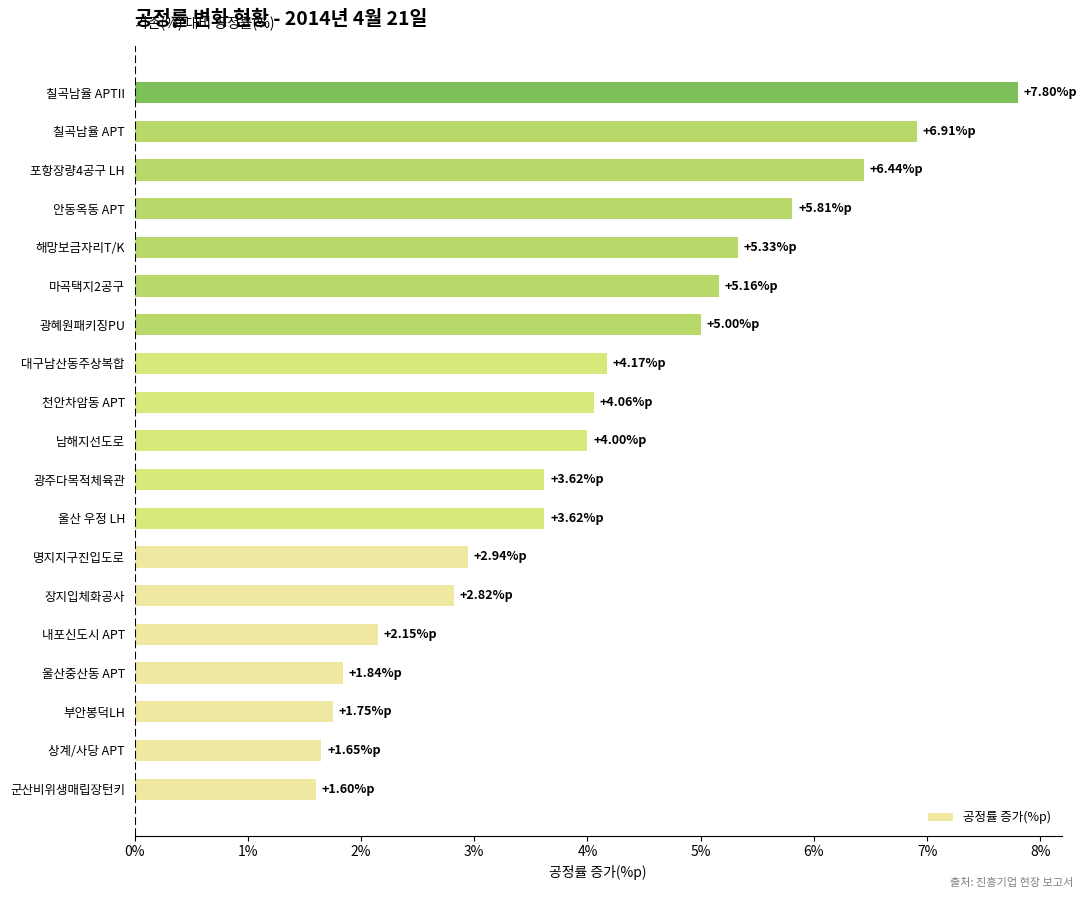

What is the ratio of the value at 내포신도시 APT to the value at 장지입체화공사?

0.8